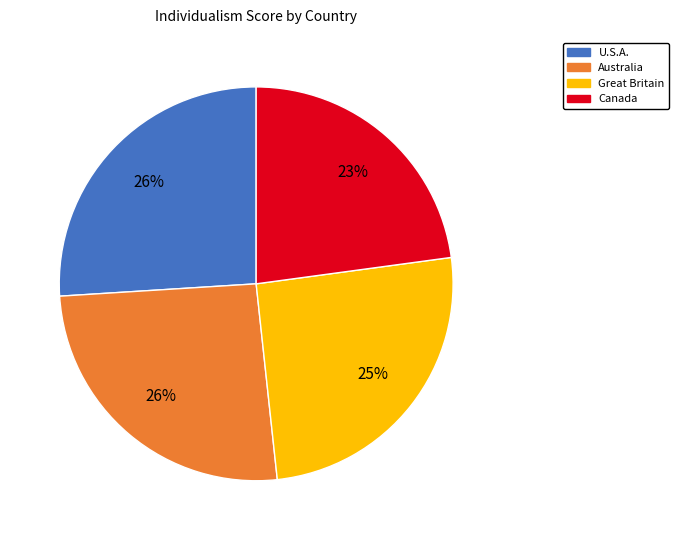

To the nearest percent, what is the difference between the largest and smallest slice percentages?

3%